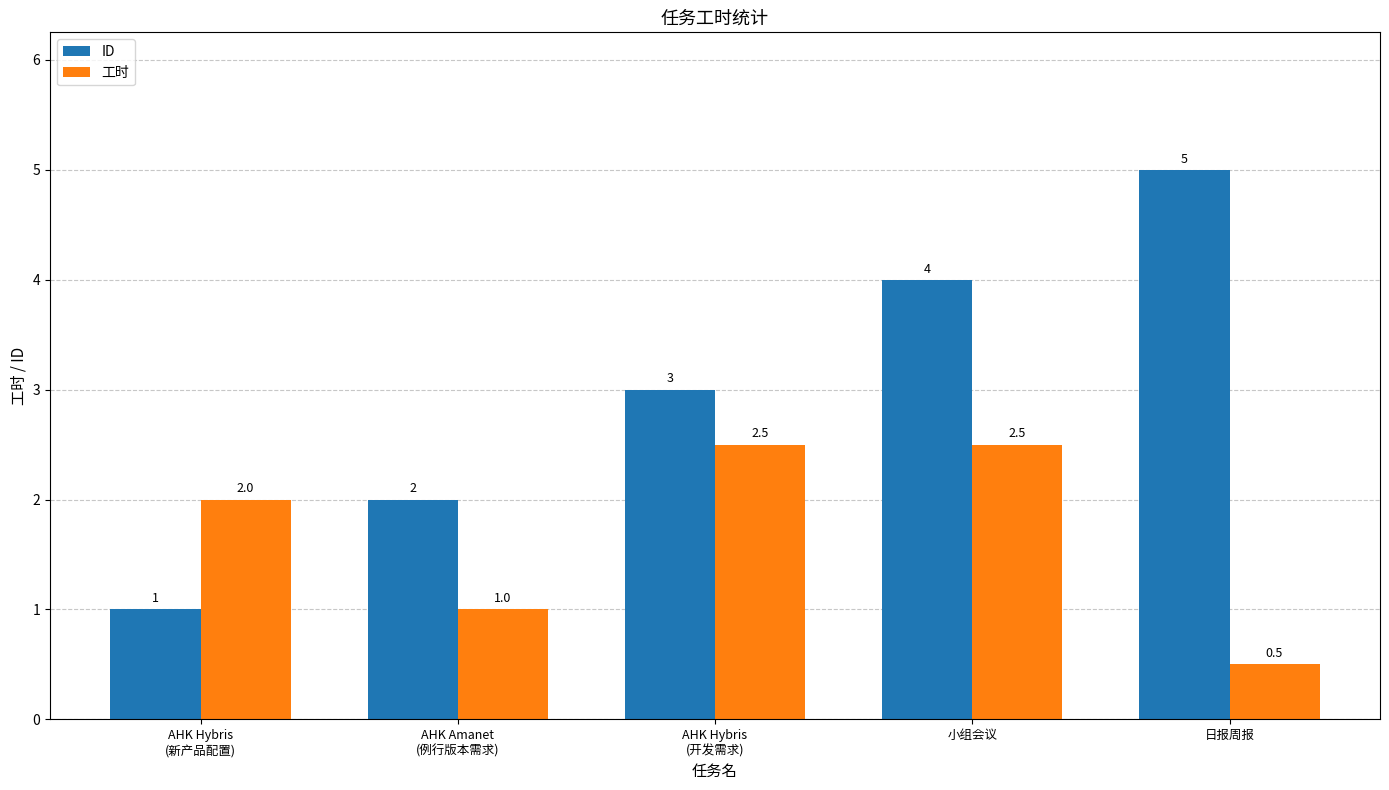

How many series are shown in this chart?

2